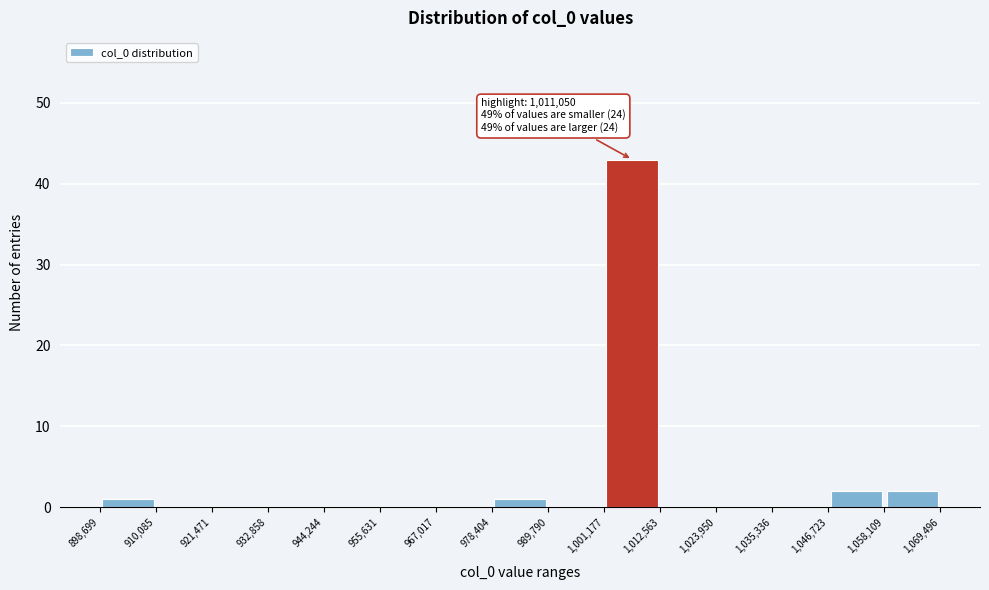

Which range on the x-axis has the tallest bar?

1,001,177 to 1,012,563